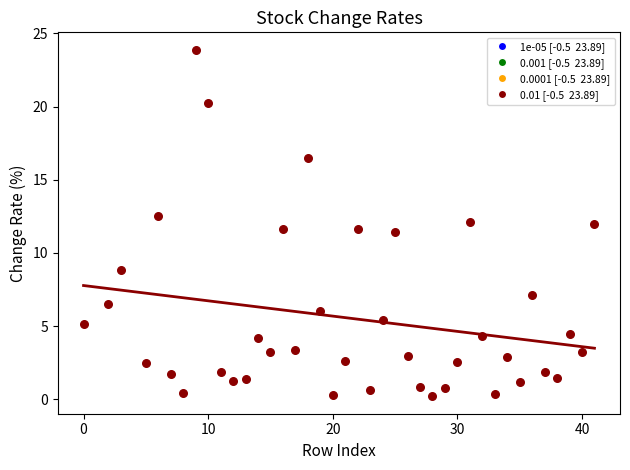

What is the range of X values (max minus min)?

41.0